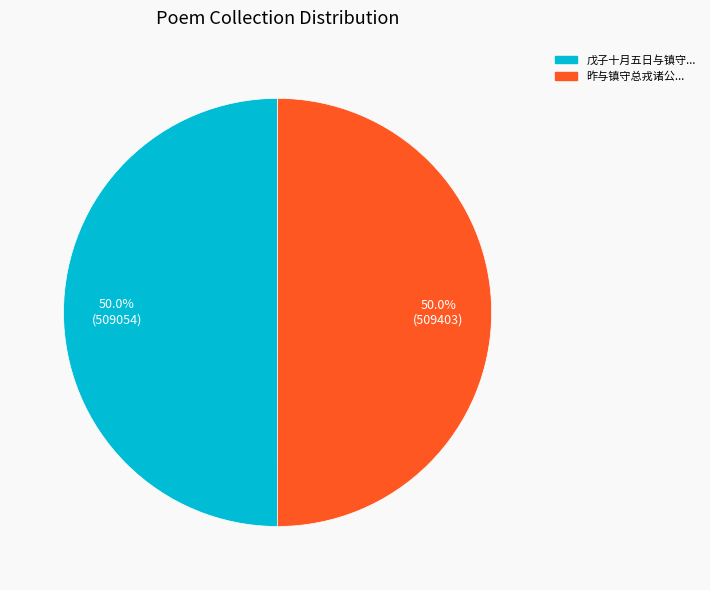

Do 昨与镇守总戎诸公... and 戊子十月五日与镇守... together represent more than half of the pie?

Yes